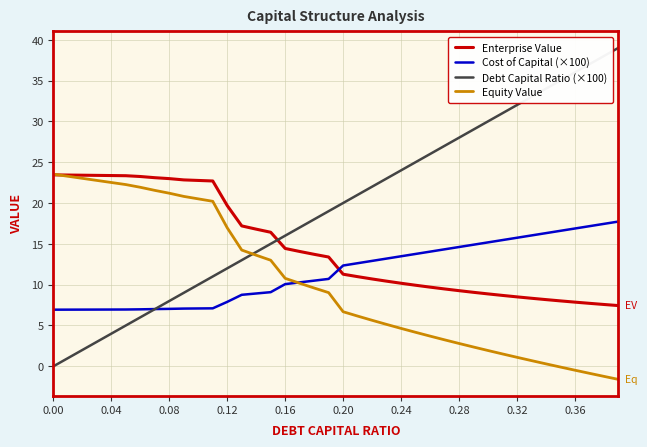

How many times do Enterprise Value and Cost of Capital (×100) cross each other?

1